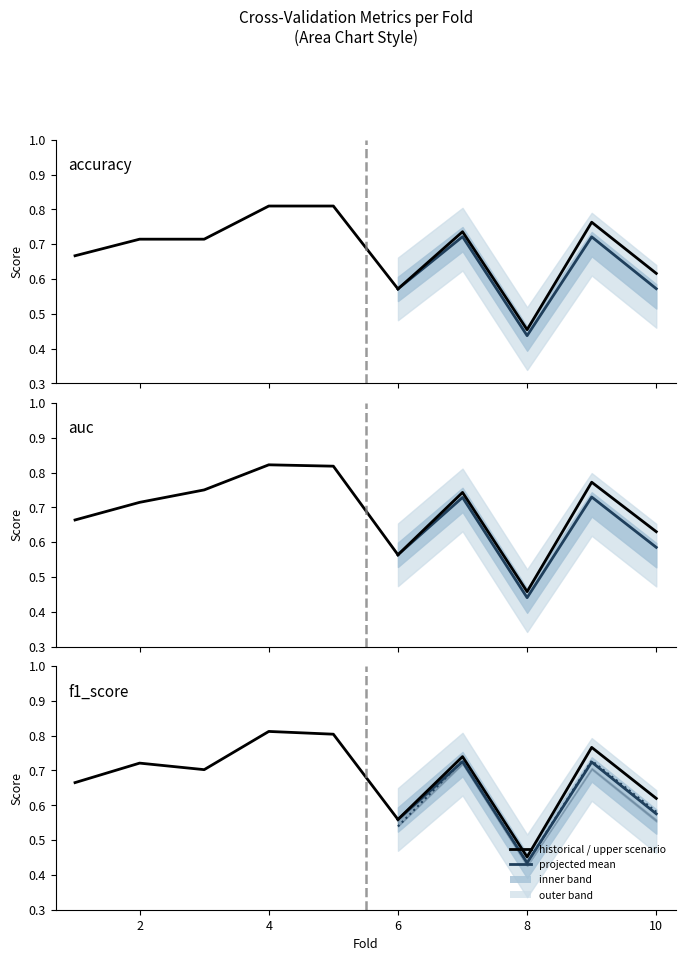

True or false: projected mean has a value of 0.8 at 10.

False